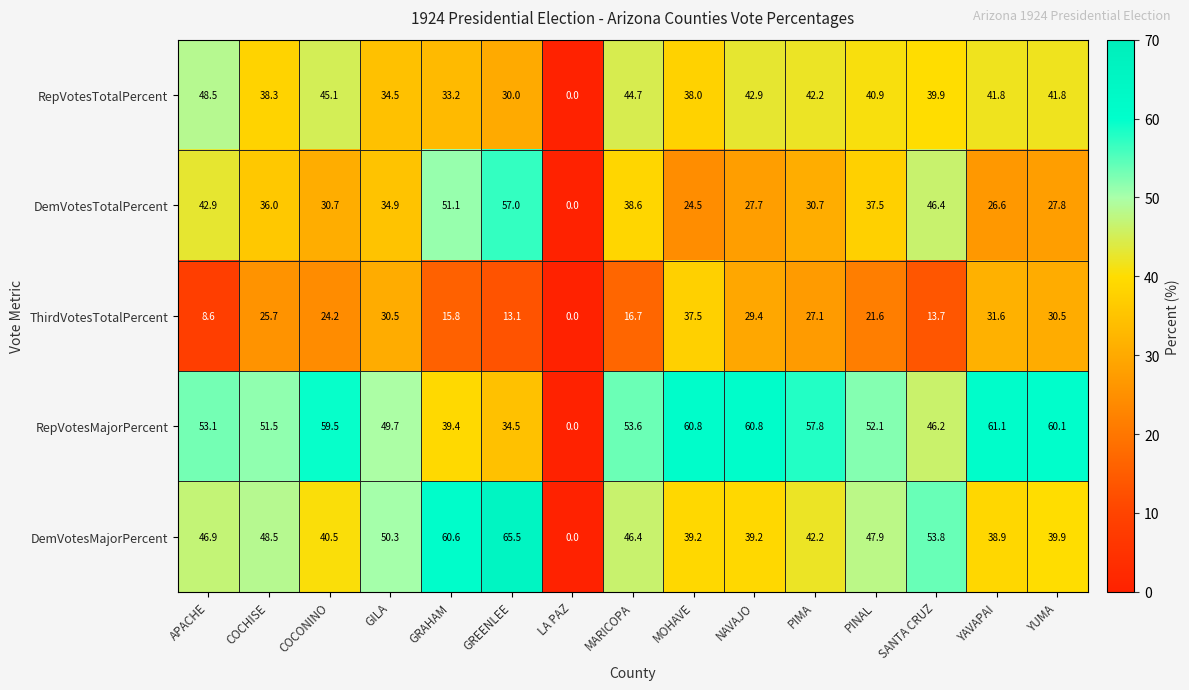

The value of RepVotesMajorPercent at YUMA is 60.1. True or false?

True